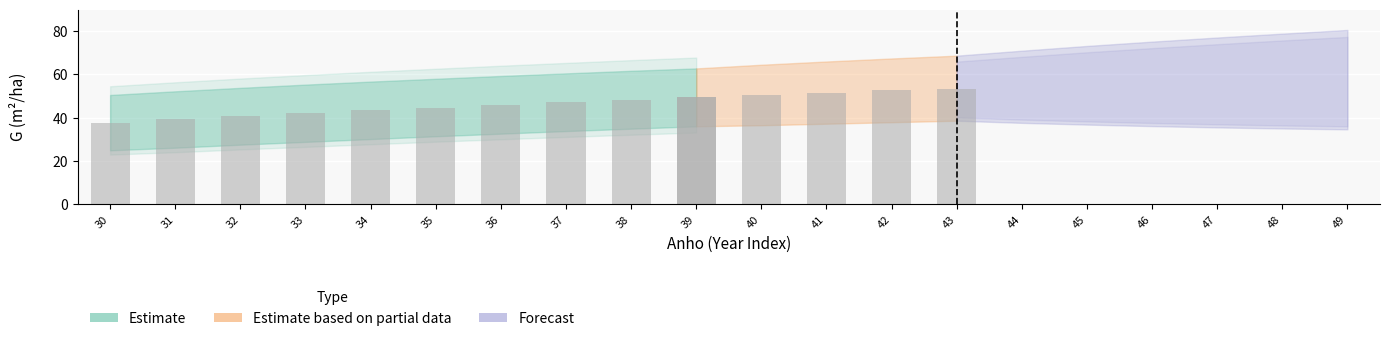

The value of G at 7 is 57.6. True or false?

False